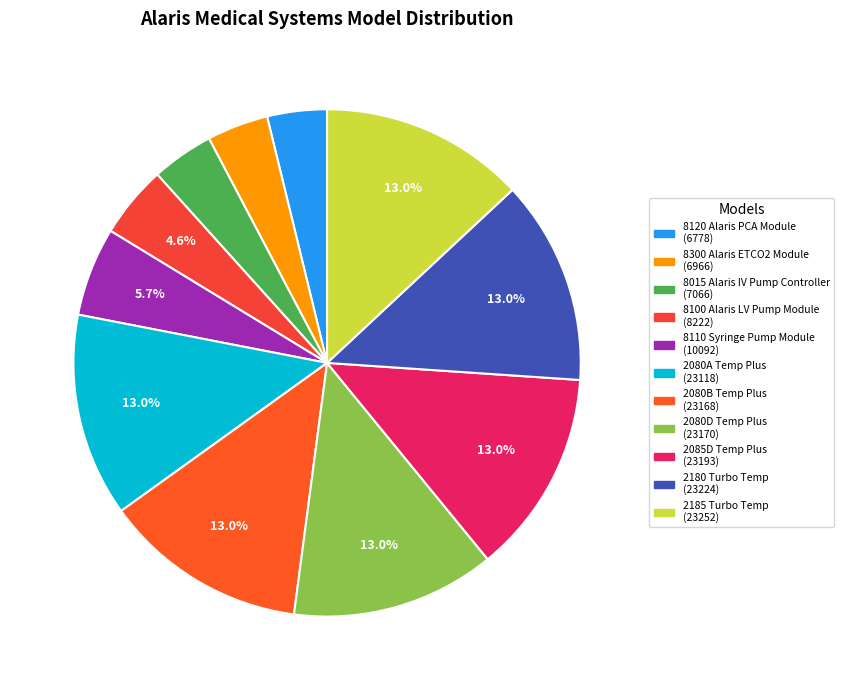

Count the number of slices in the pie.

11